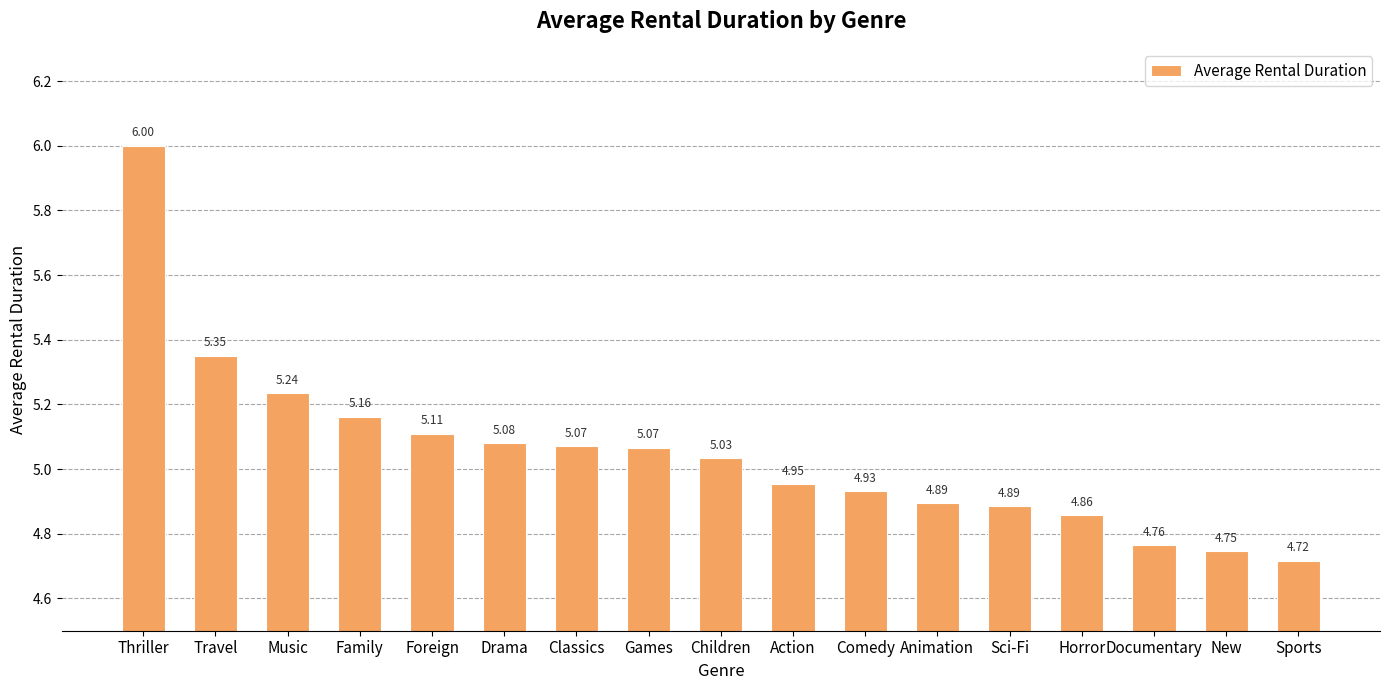

Where does the data first go above 5?

Thriller